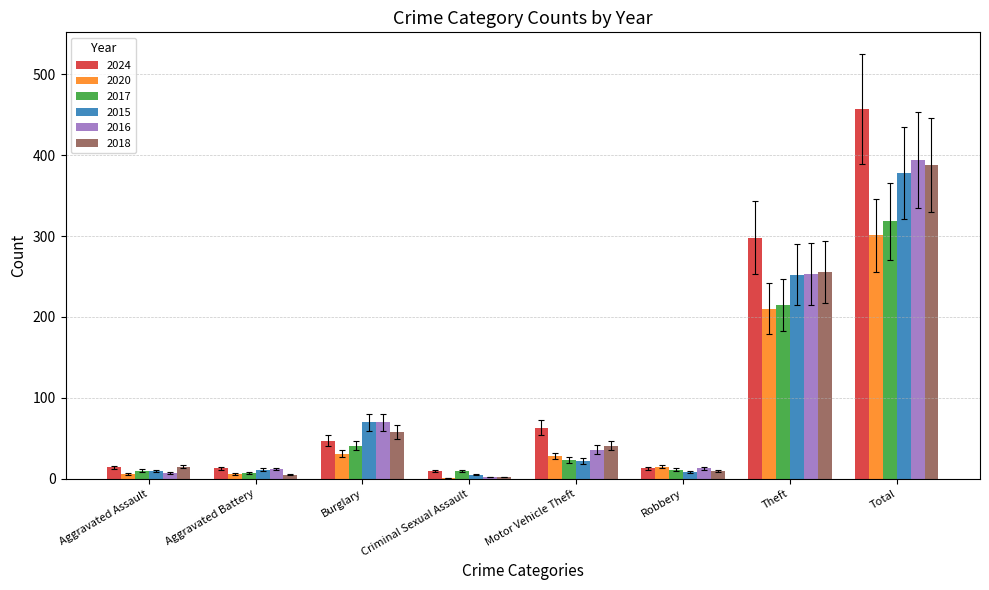

What is the sum of the 2024 values at Theft and Motor Vehicle Theft?

361